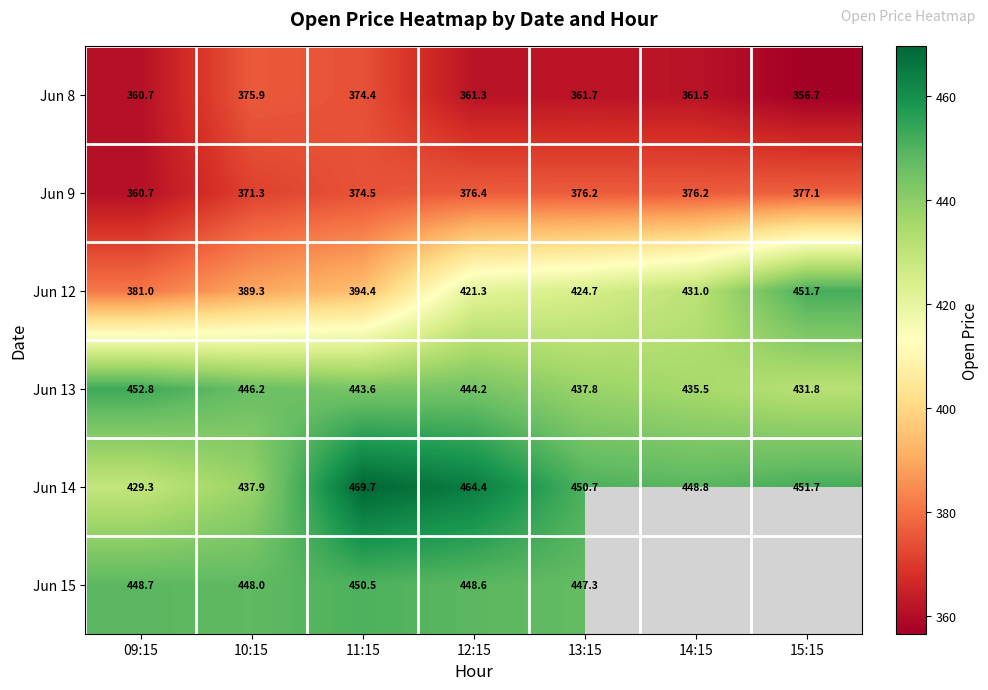

Where is Jun 9 nearest to the value 368?

10:15